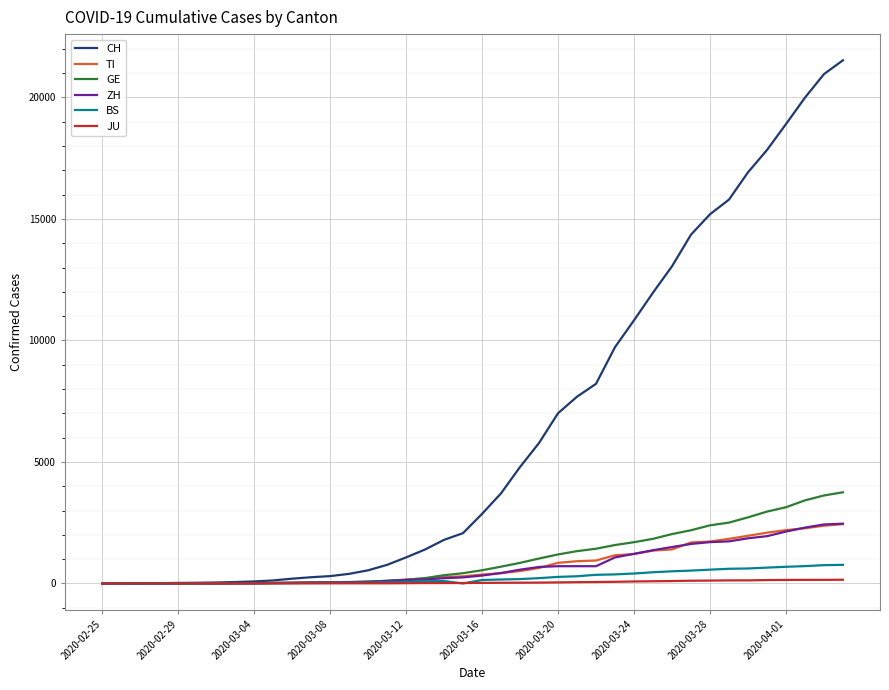

Which series has the largest total across all categories?

CH